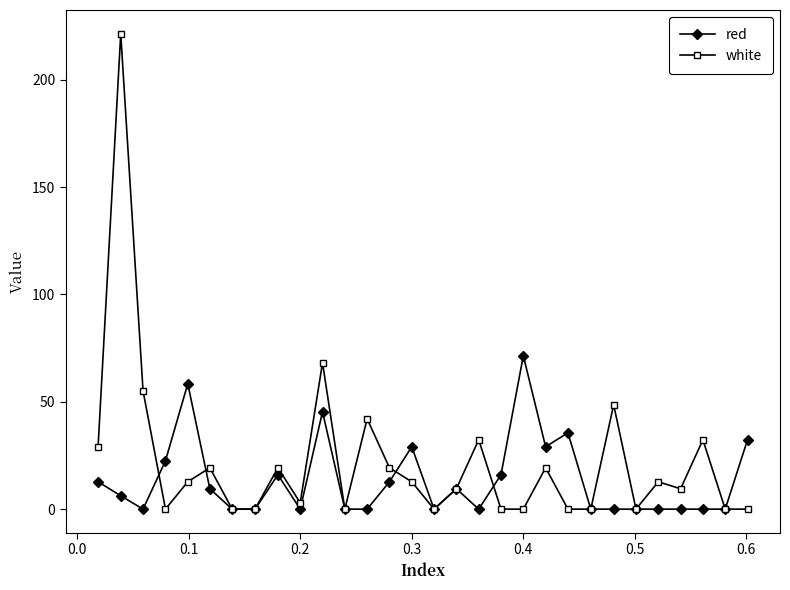

Which series has the widest spread of values?

white